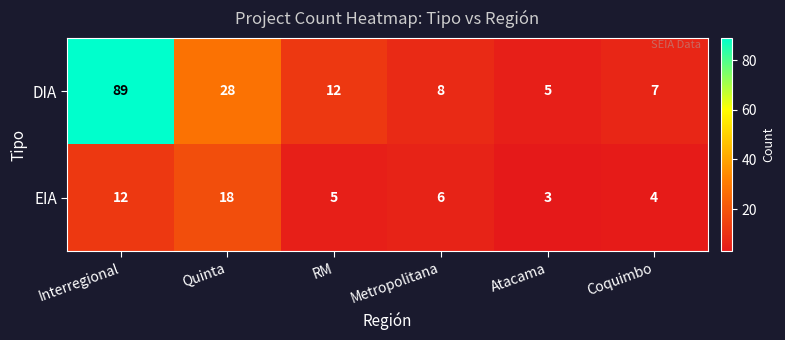

What is the sum of the DIA values at RM and Metropolitana?

20